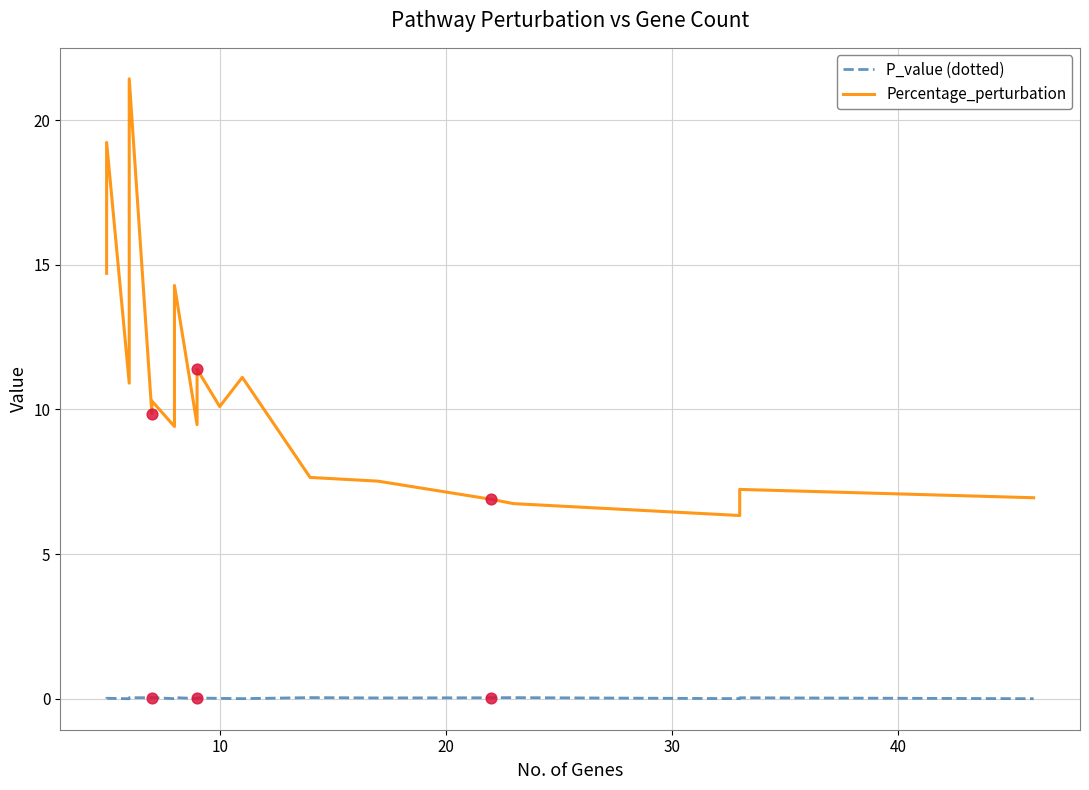

Which series has the largest total across all categories?

Percentage_perturbation